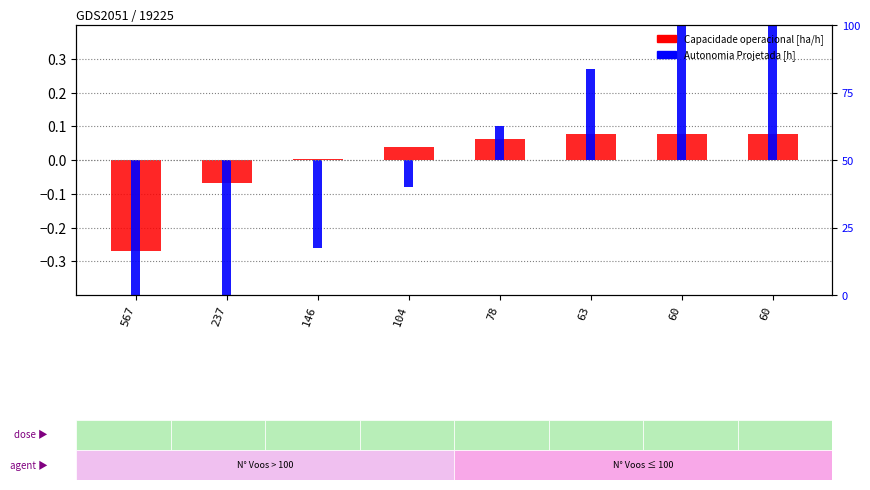

The Autonomia Projetada [h] series shows -0.1 at 104. True or false?

False